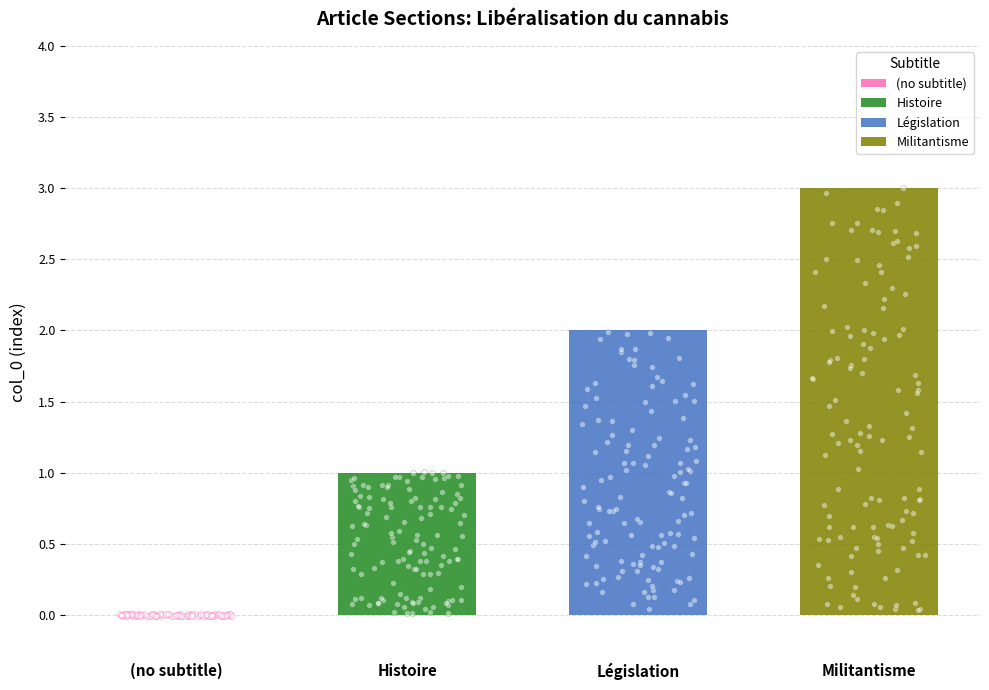

Between Législation and Militantisme, which is larger?

Militantisme